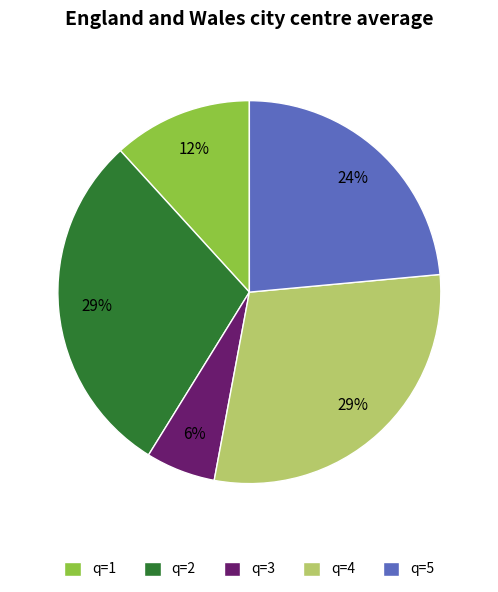

To the nearest percent, what percentage of the pie is q=3?

6%